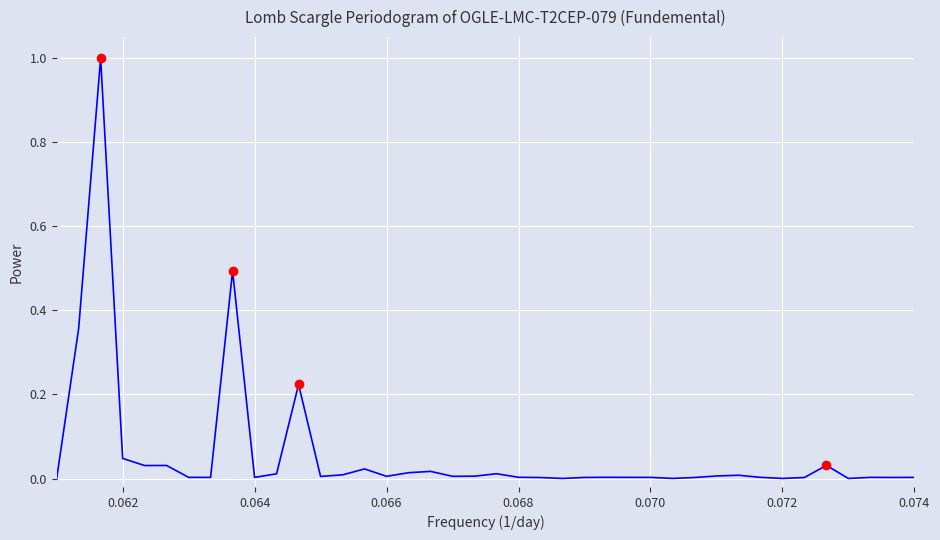

How many lines are shown in the chart?

2